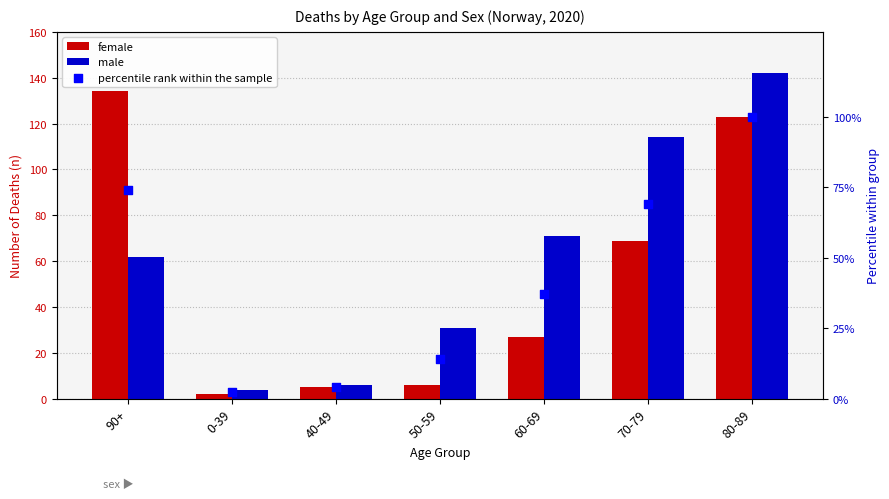

Is the value of male at 40-49 greater than the value of percentile rank within the sample at 60-69?

No